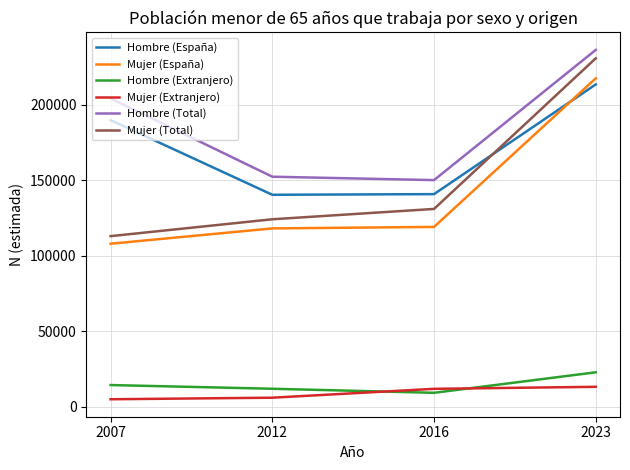

What is the difference between the Hombre (Total) values at 2012 and 2023?

83969